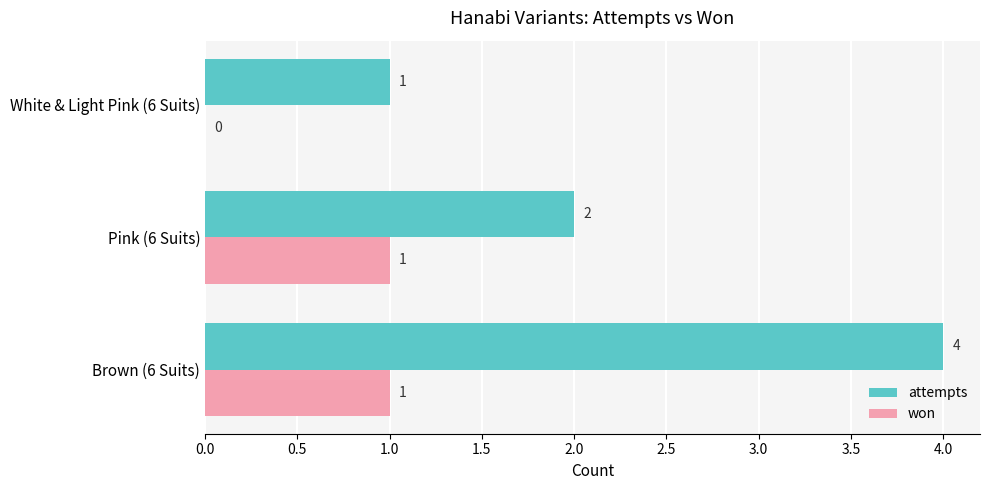

At which label is won closest to 0?

White & Light Pink (6 Suits)